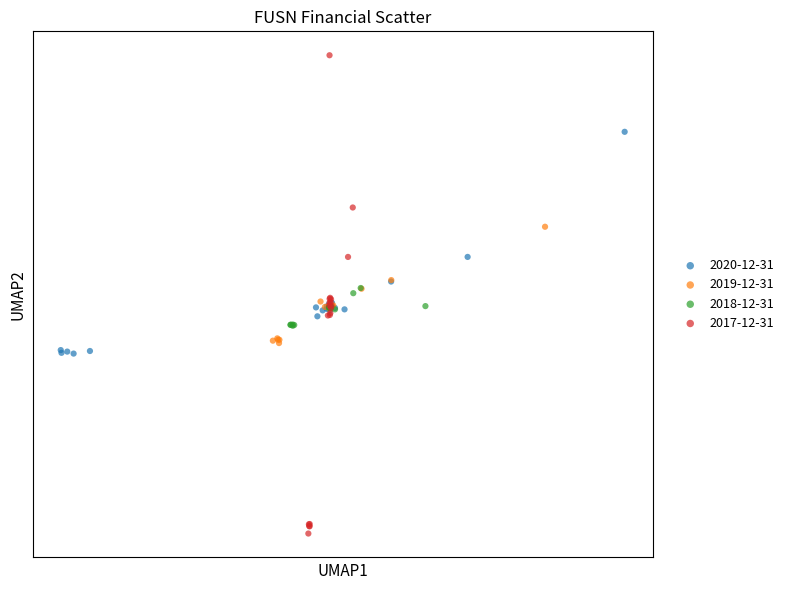

What are all the series names shown in the legend?

2020-12-31, 2019-12-31, 2018-12-31, 2017-12-31